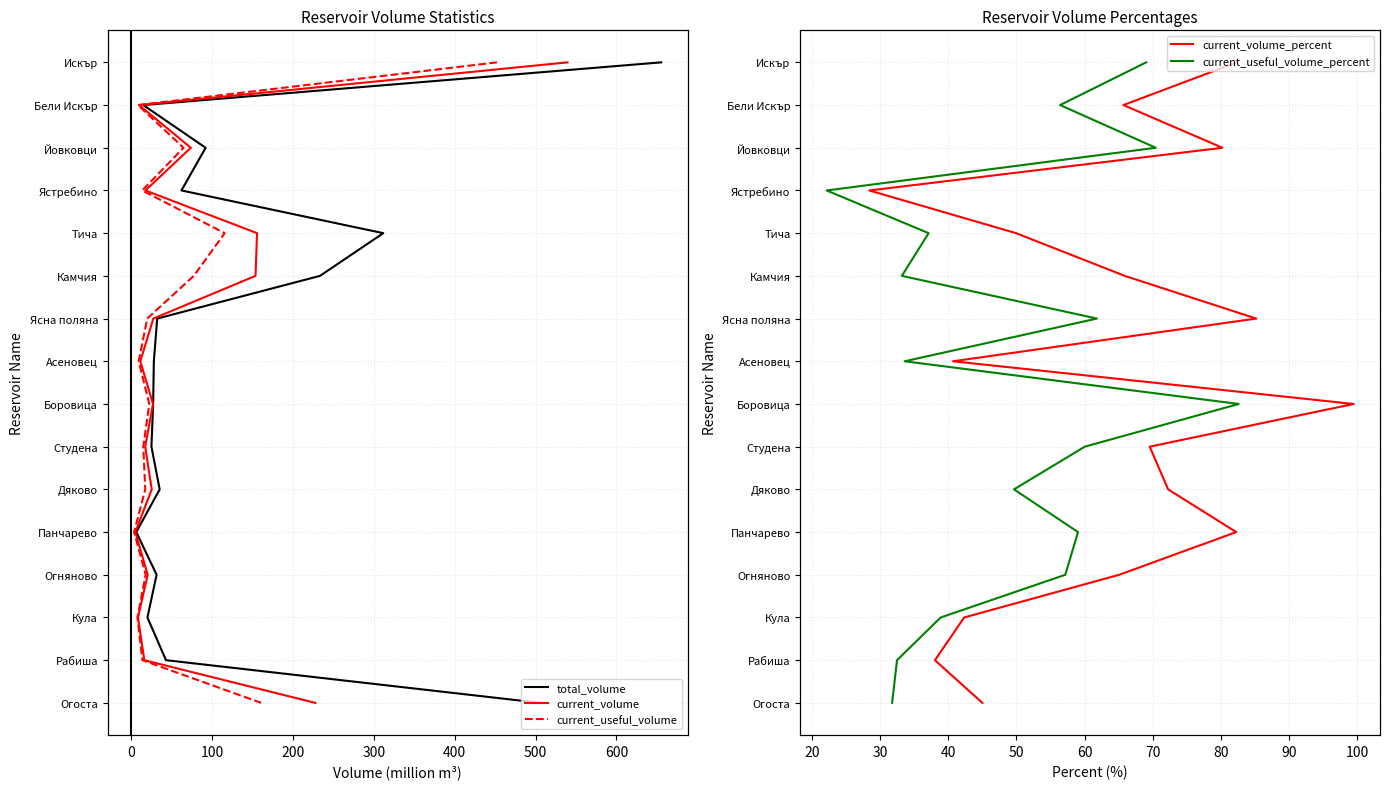

How many lines are shown in the chart?

5